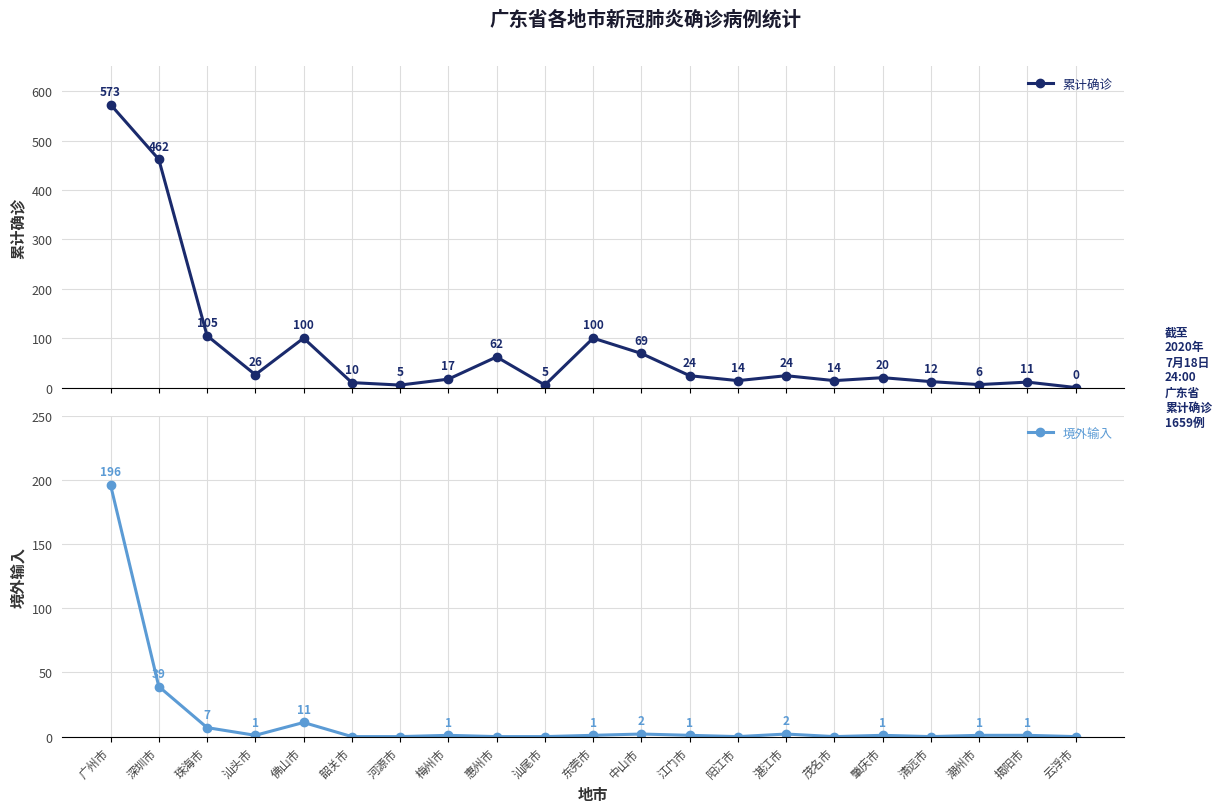

At which category does 累计确诊 reach its first local valley?

汕头市